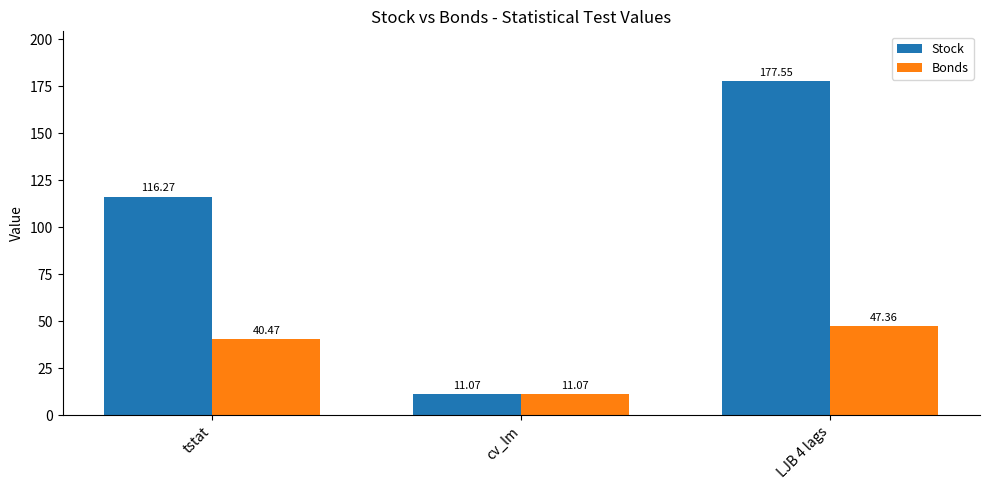

At how many categories does at least one series exceed 36?

2